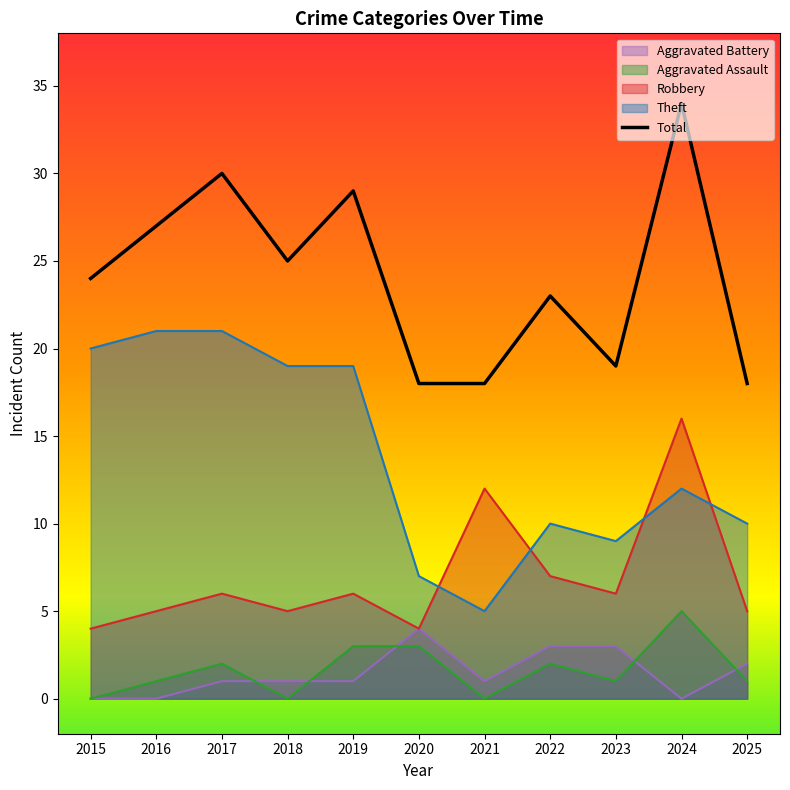

What is the value of the 3rd point from the left?

30